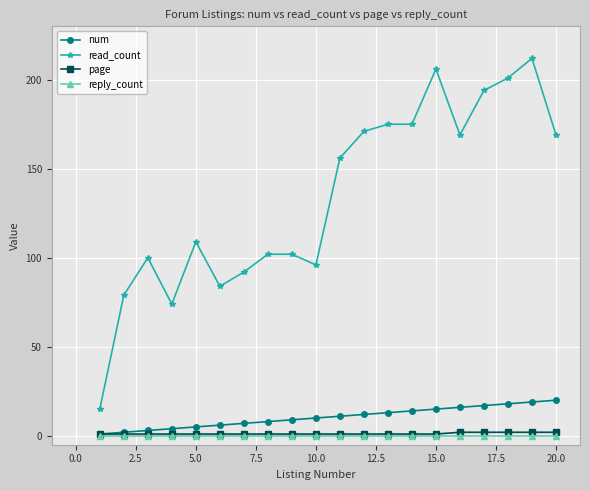

Which series has the largest total across all categories?

read_count